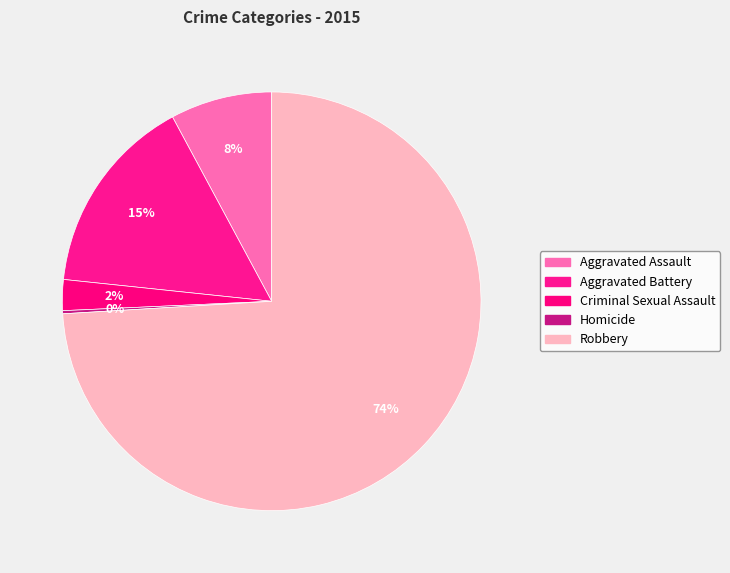

Does Robbery represent more than half of the total?

Yes